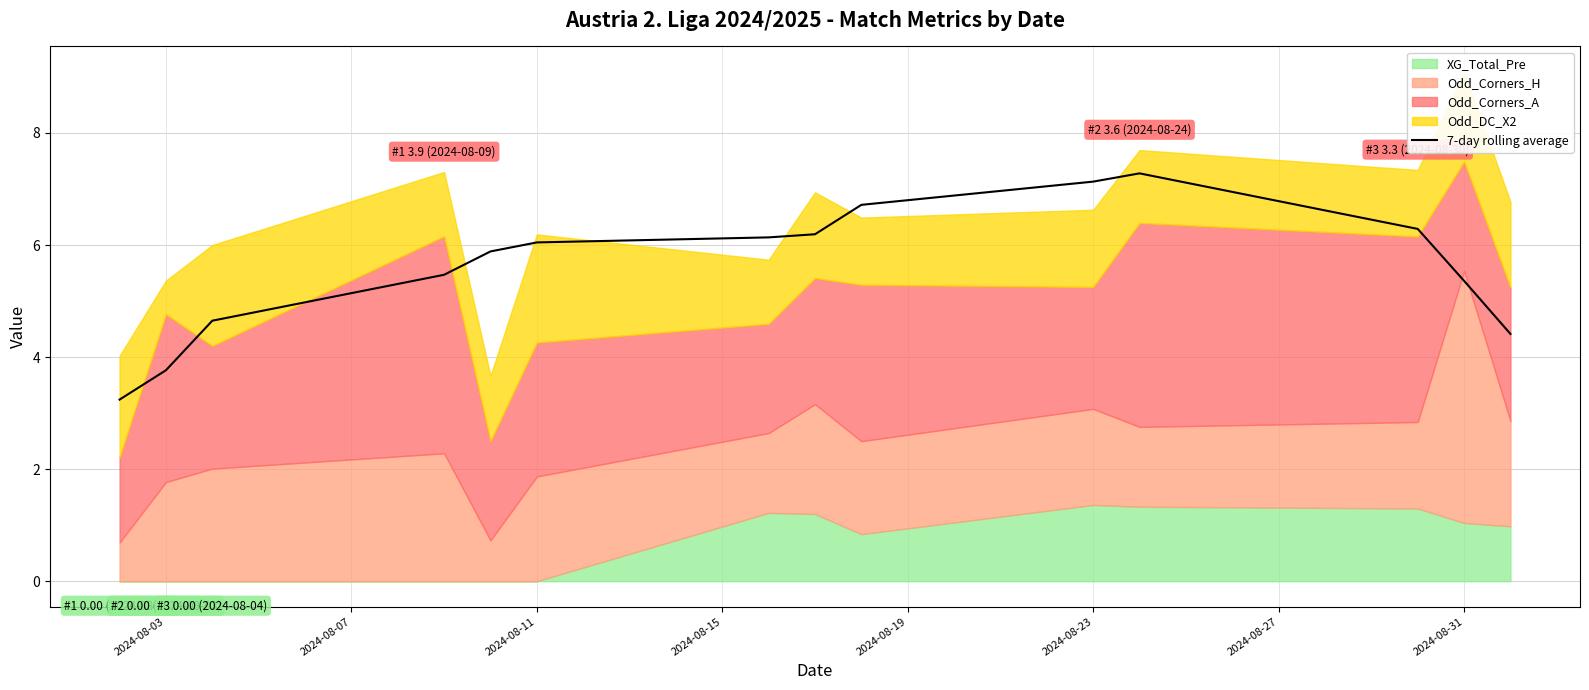

The value of 7-day rolling average at 2024-08-11 is 6.0. True or false?

True